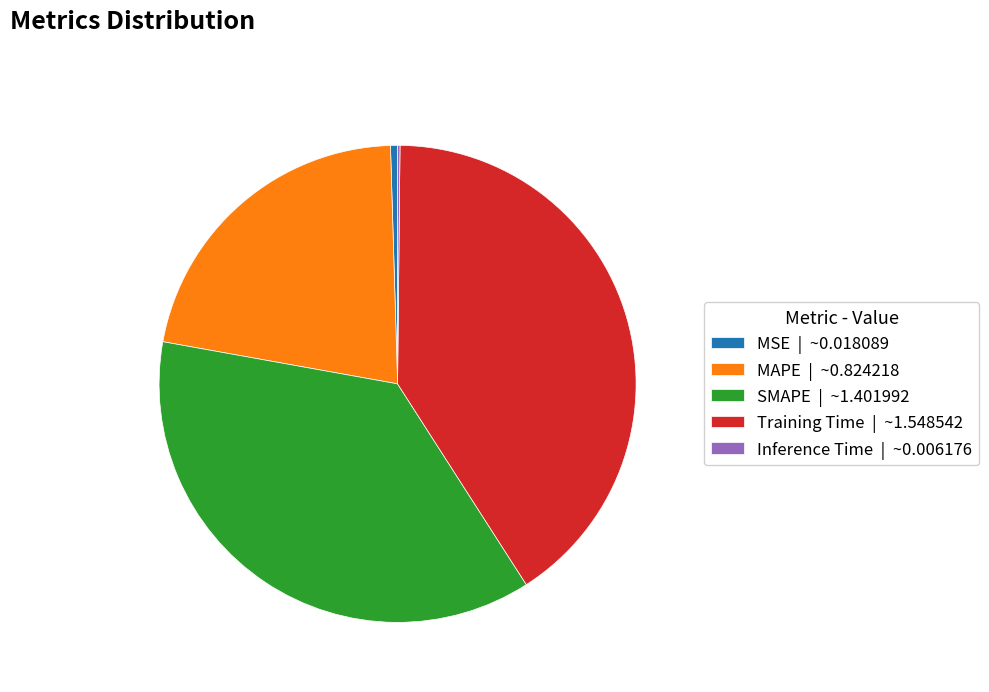

Is Training Time the majority of the pie?

No